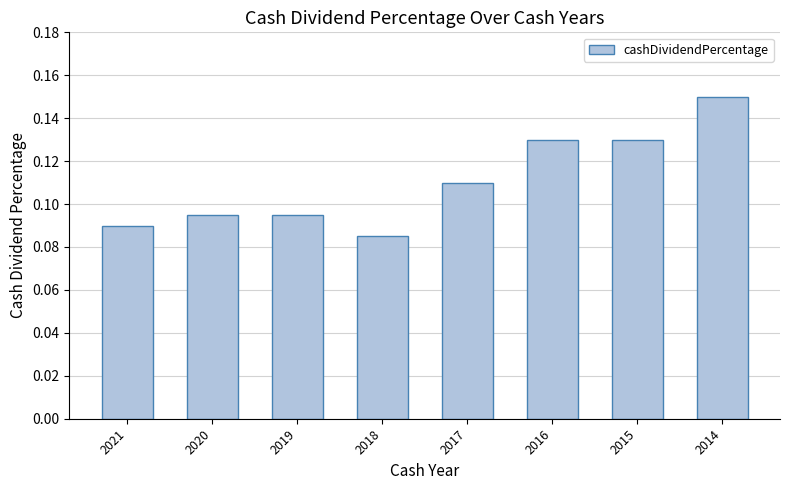

Which category has the highest value across all series?

2014